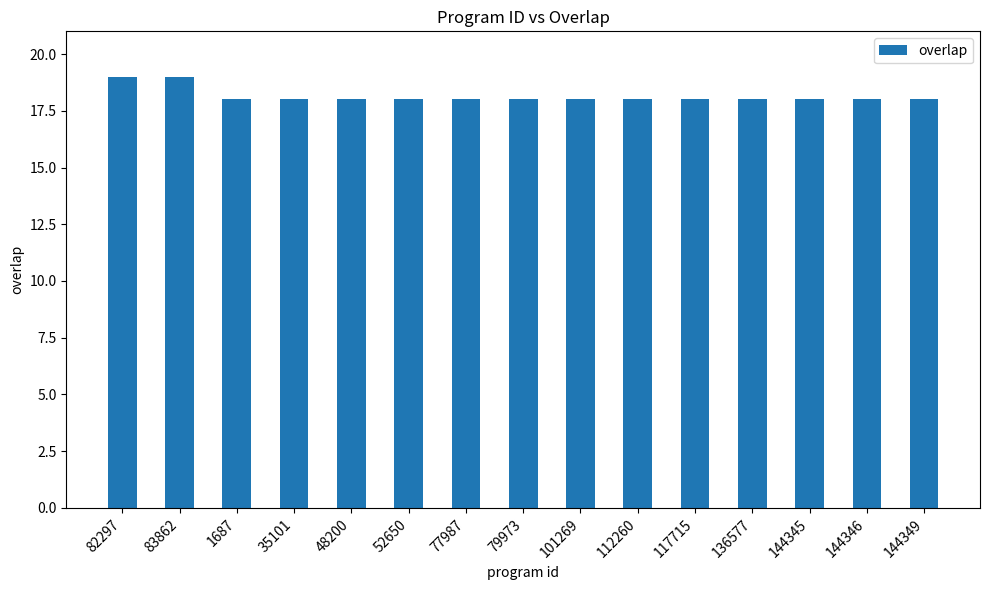

What is the label of the 6th bar from the right?

112260